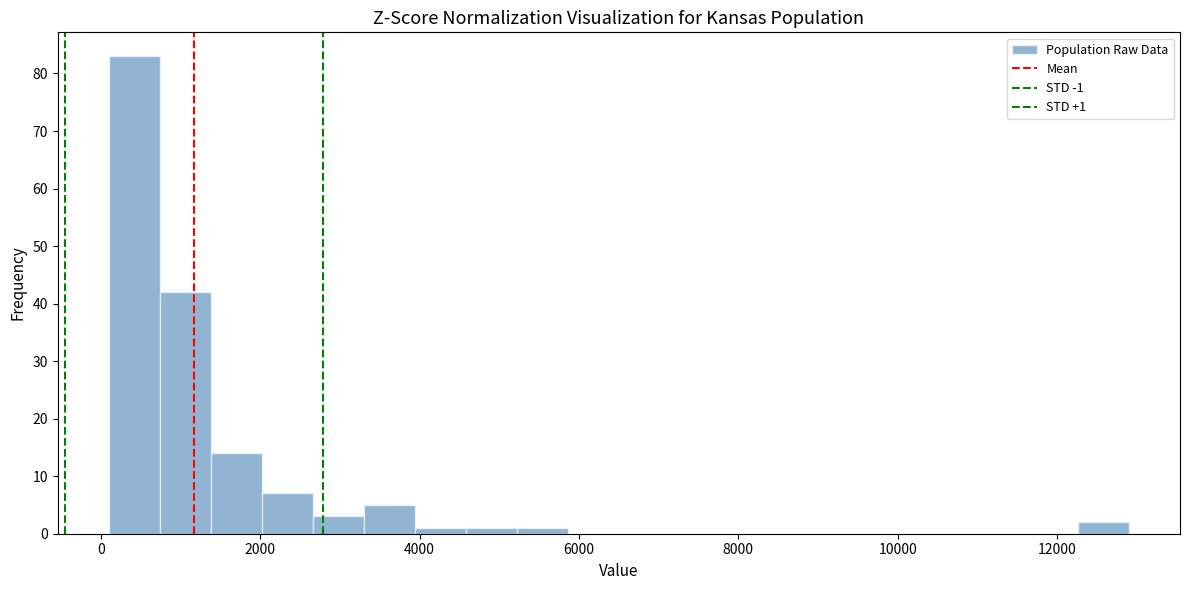

Read against the x-axis, roughly where is the centre of the tallest bar?

400